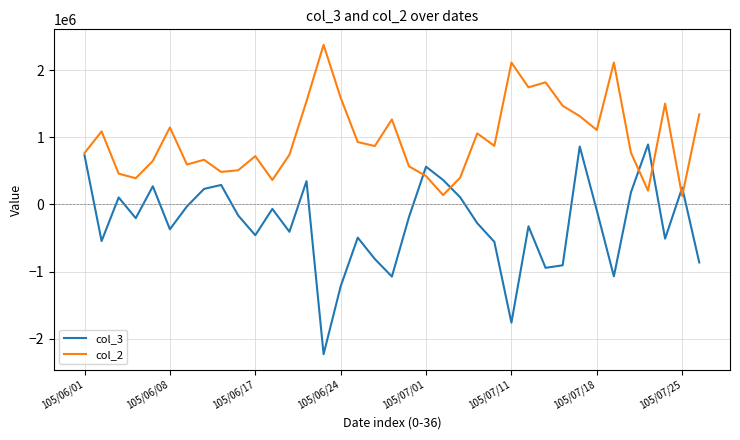

What is the greatest value displayed?

2379000